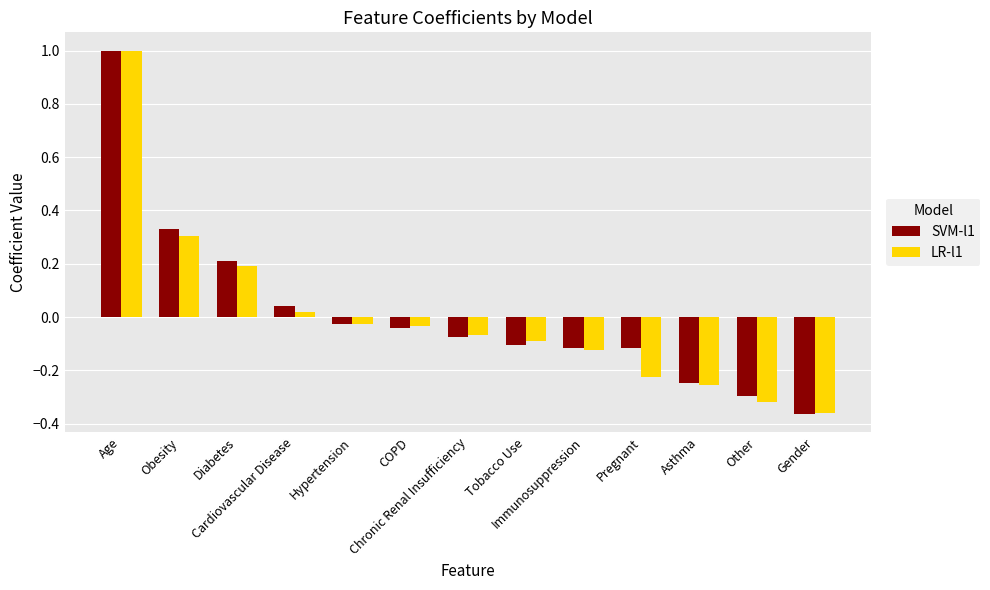

What is the difference between the maximum and second lowest values in the SVM-l1 series?

1.3